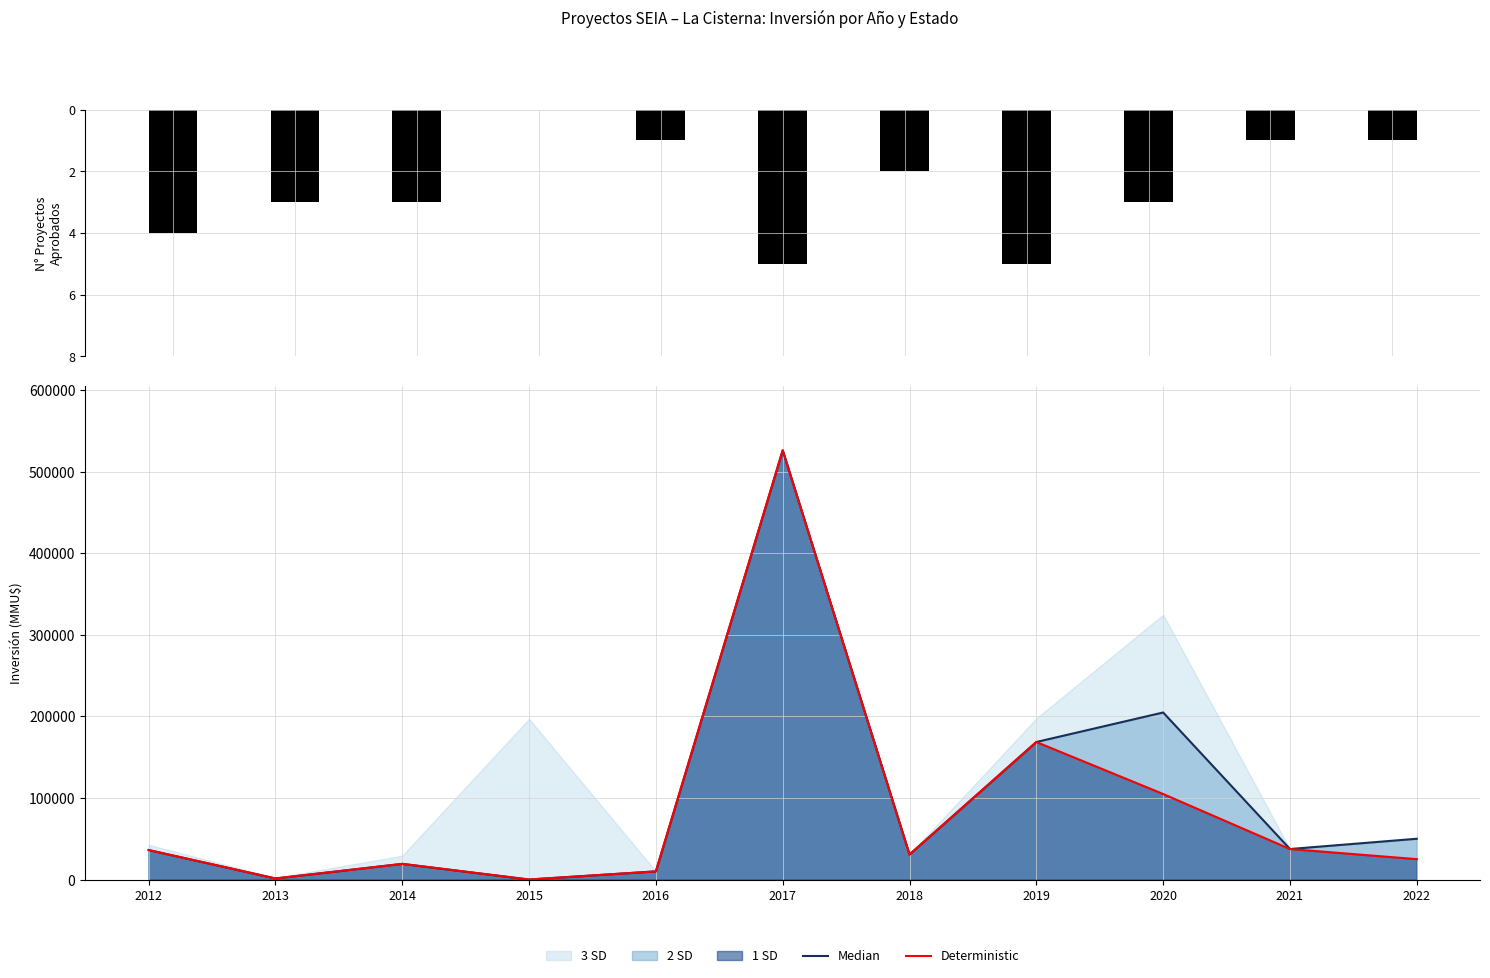

At which category is the sum across all series the highest?

2017